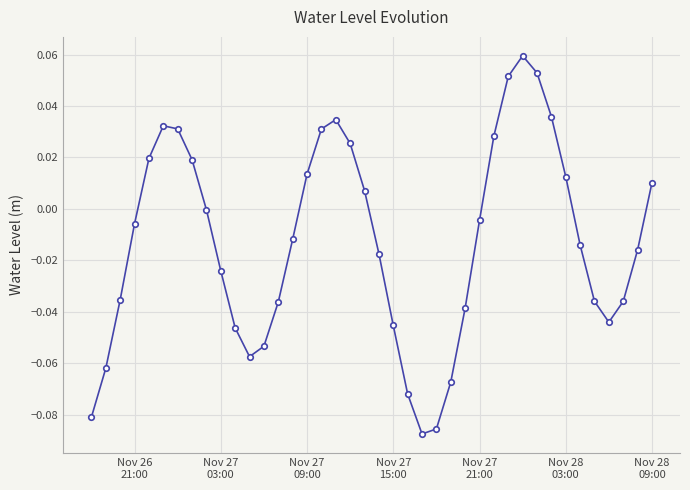

What is the sum of all values?

-0.5